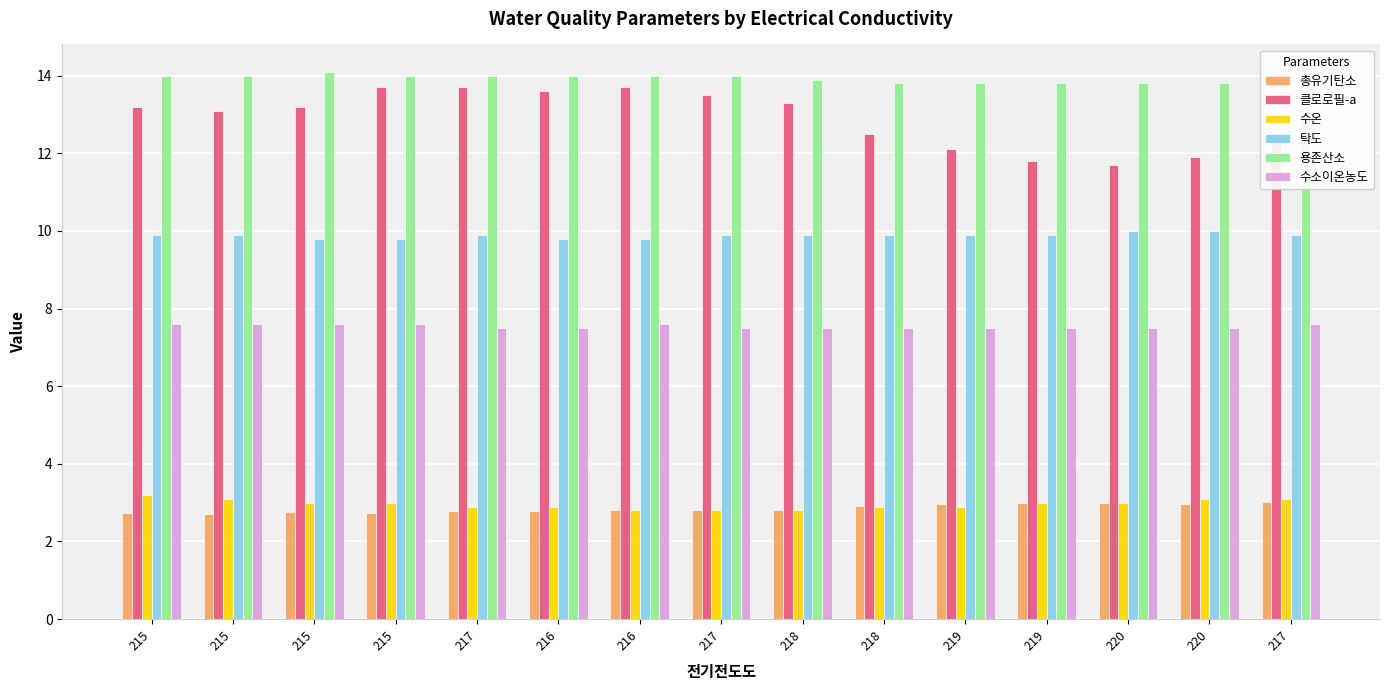

Which series has the largest total across all categories?

용존산소